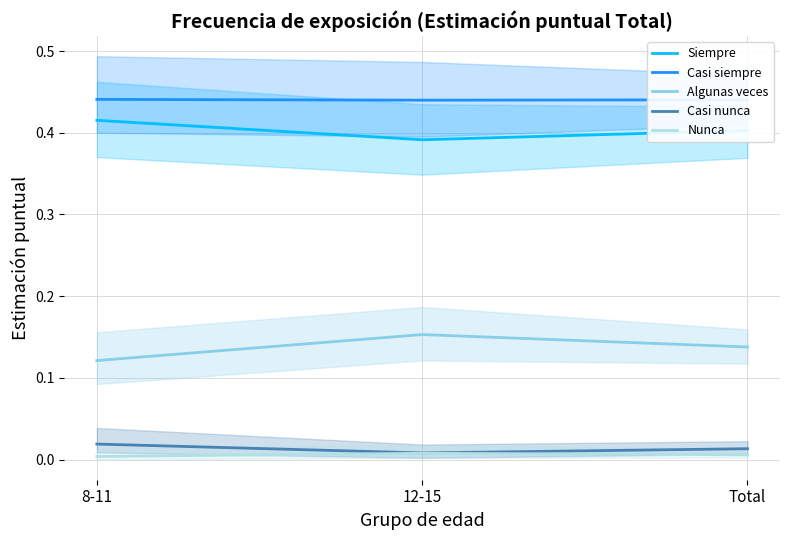

Does the chart have visible grid lines?

Yes